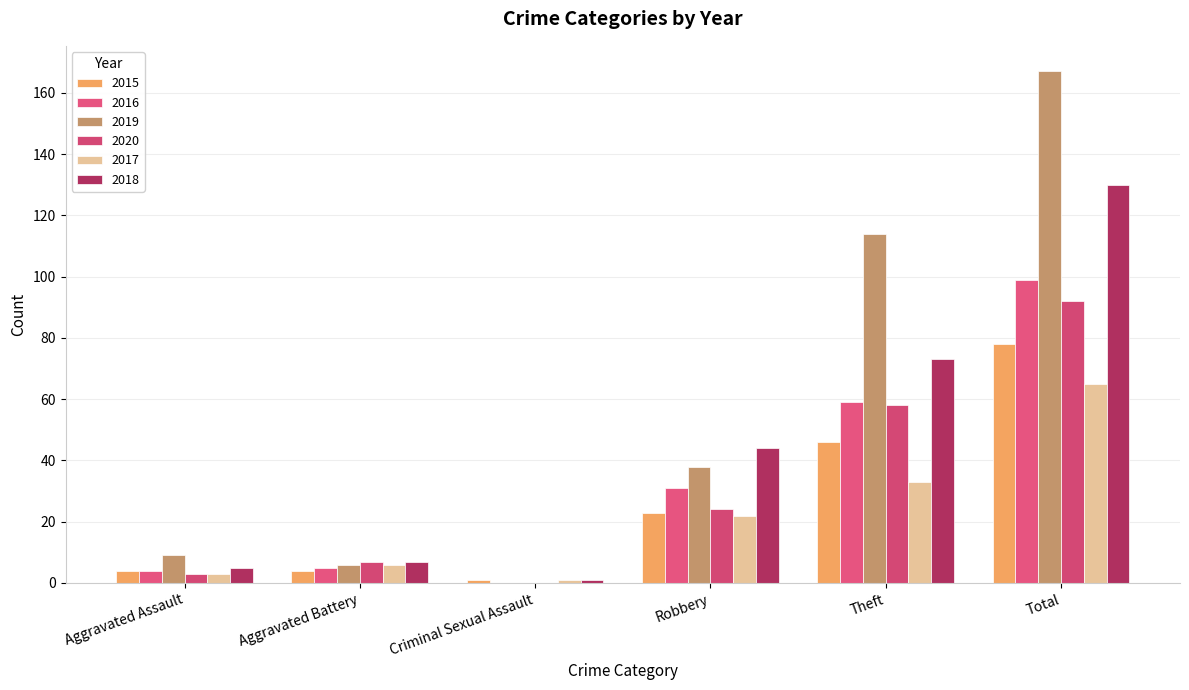

How many groups of bars are there?

6